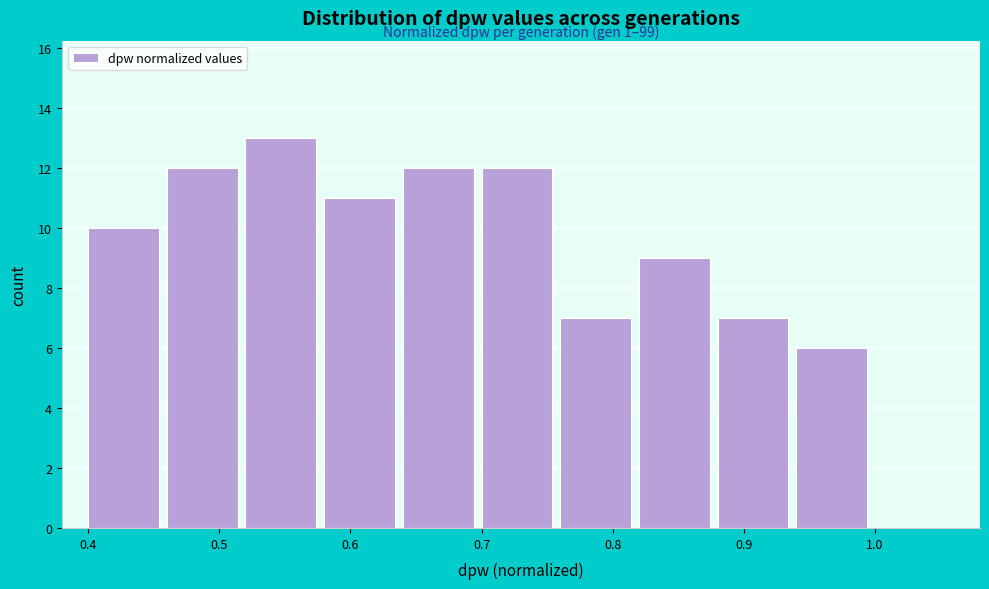

Over which range of the x-axis is the bar tallest?

0.52 to 0.58